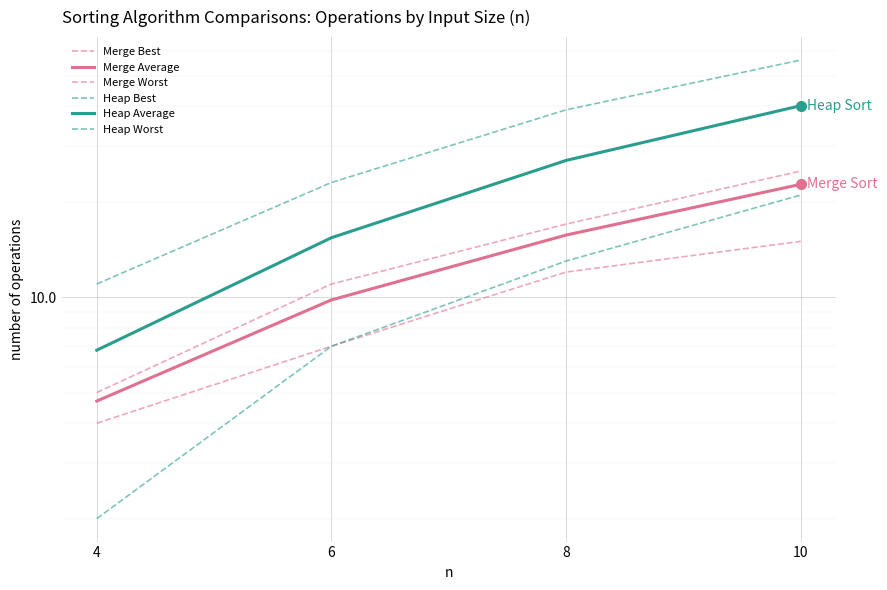

True or false: Merge Worst has a value of 2.0 at 4.

False